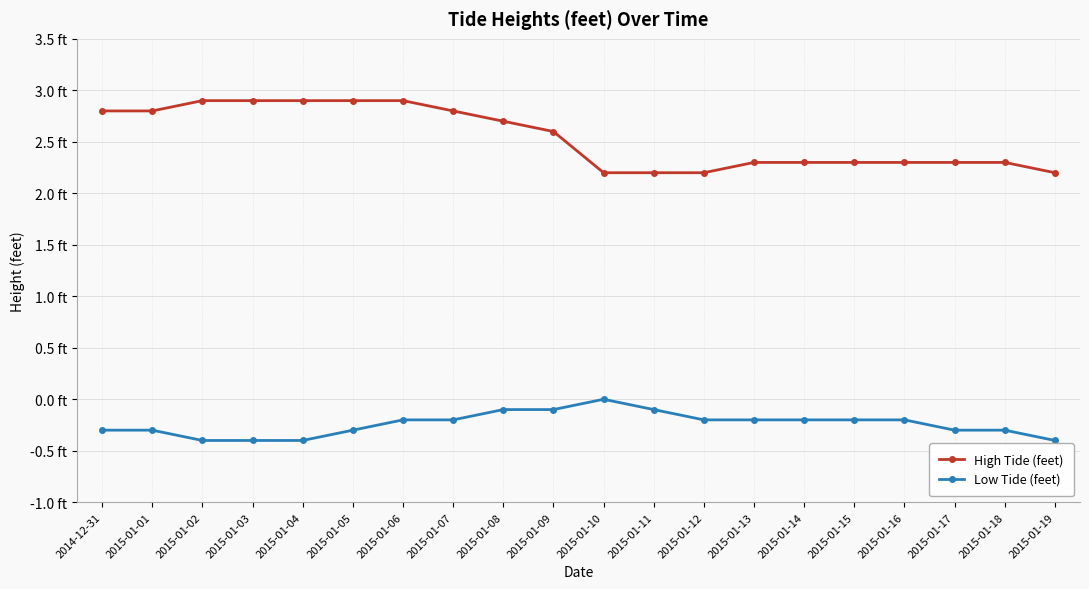

At 2015-01-04, list the series in order from largest to smallest.

High Tide (feet), Low Tide (feet)